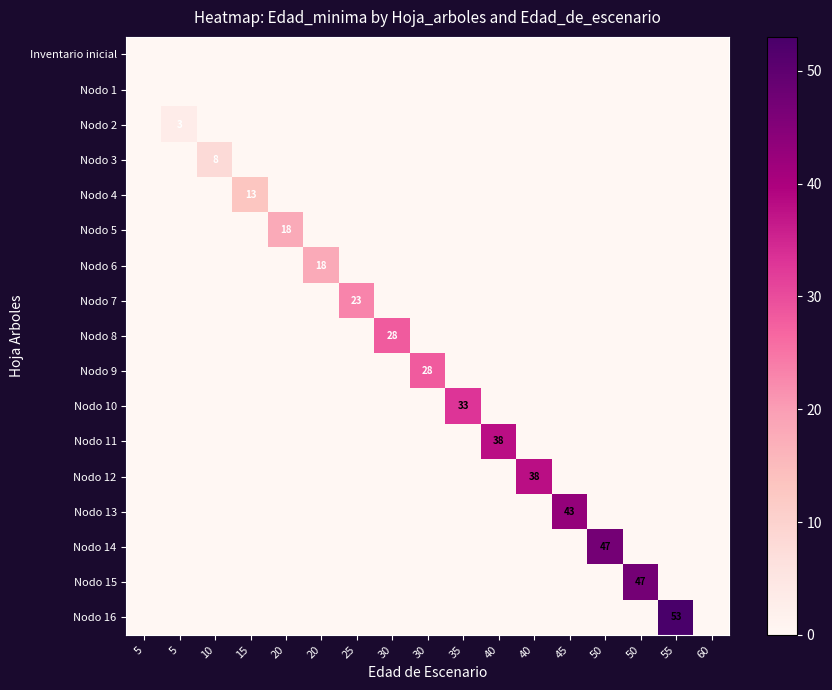

True or false: Nodo 5 has a value of -8 at 55.

False